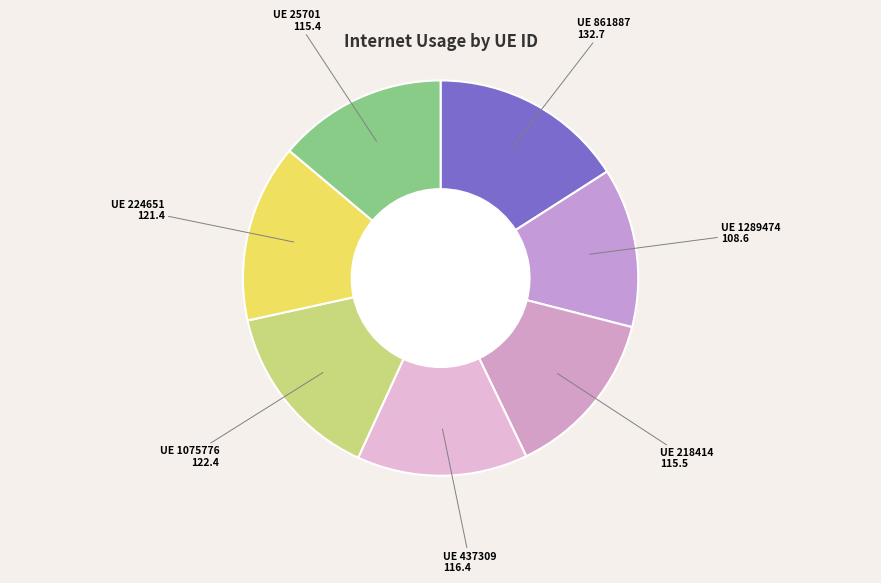

Rank the categories by value from lowest to highest.

1289474, 25701, 218414, 437309, 224651, 1075776, 861887